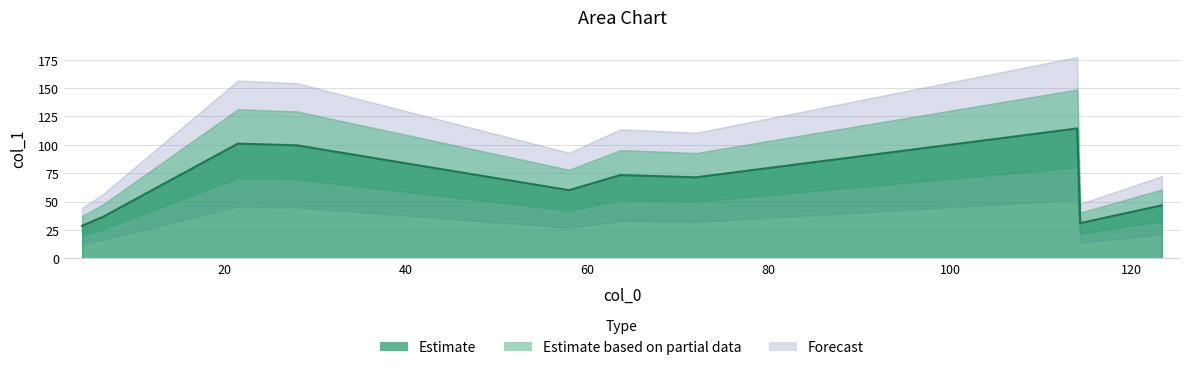

How many interior local valleys (lower than both neighbors) does the data have?

3